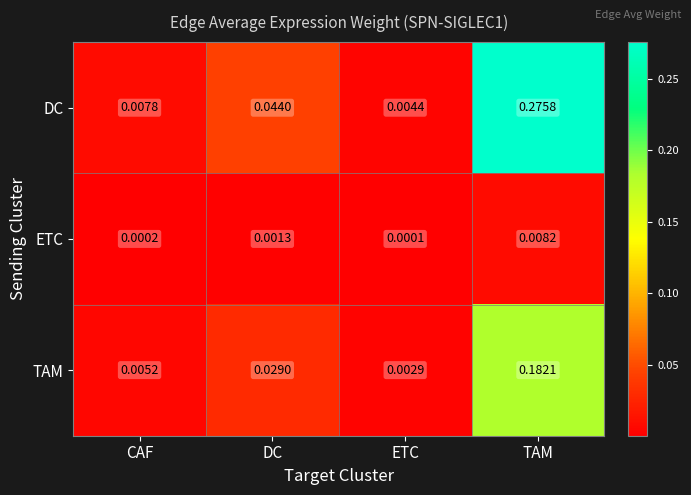

List the series in order of their peak value, lowest first.

ETC, TAM, DC